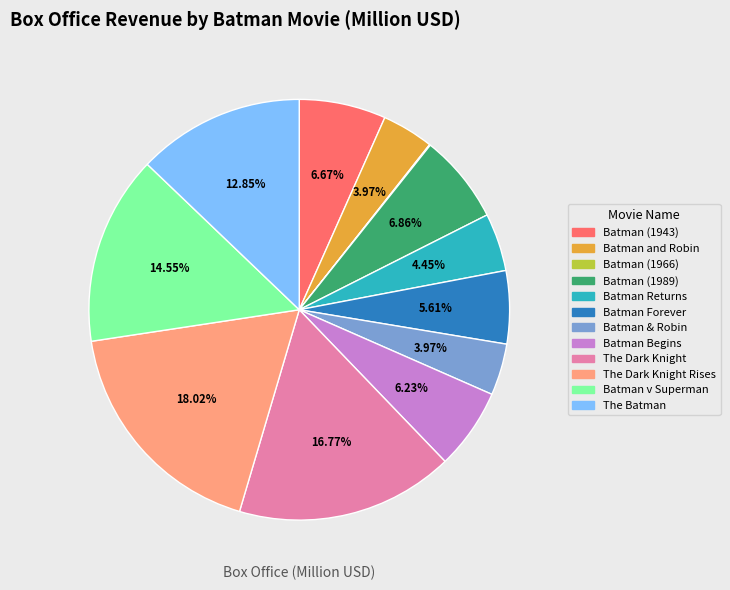

Is there any slice that represents more than half of the pie?

No